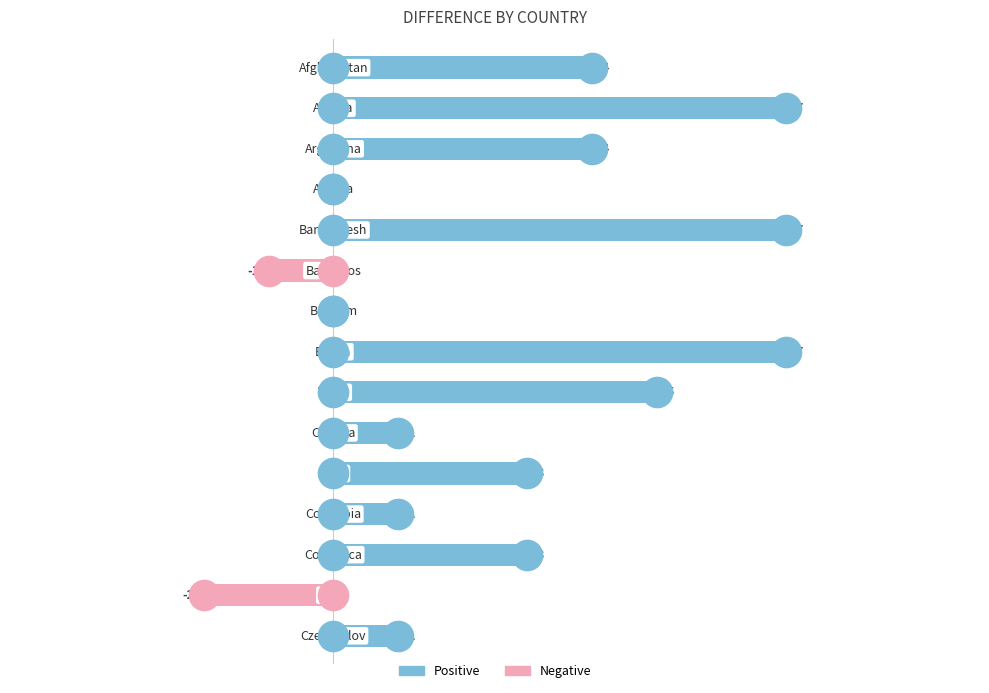

What is the sum of all values?

40